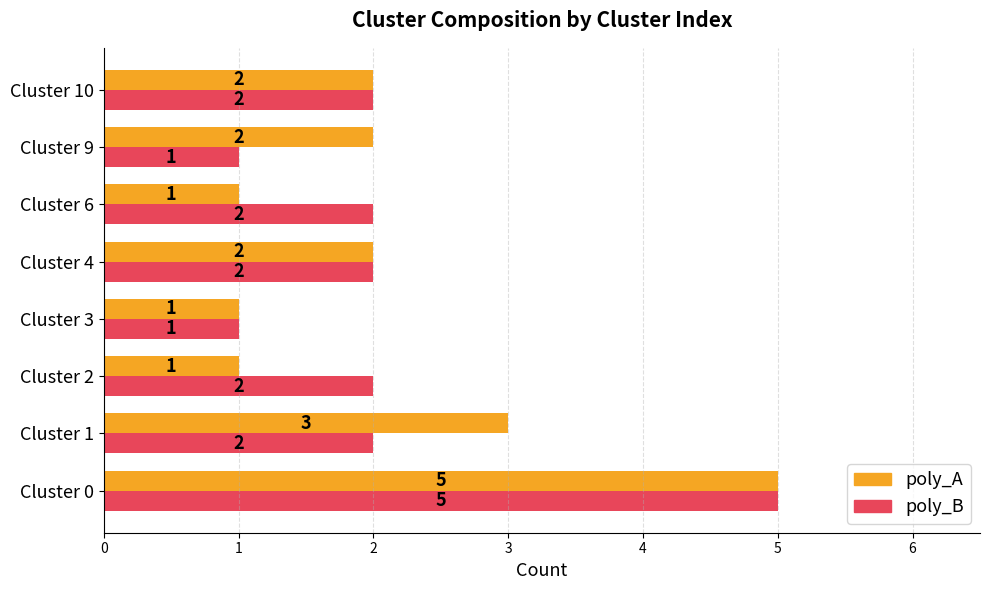

How many categories are shown in the chart?

8